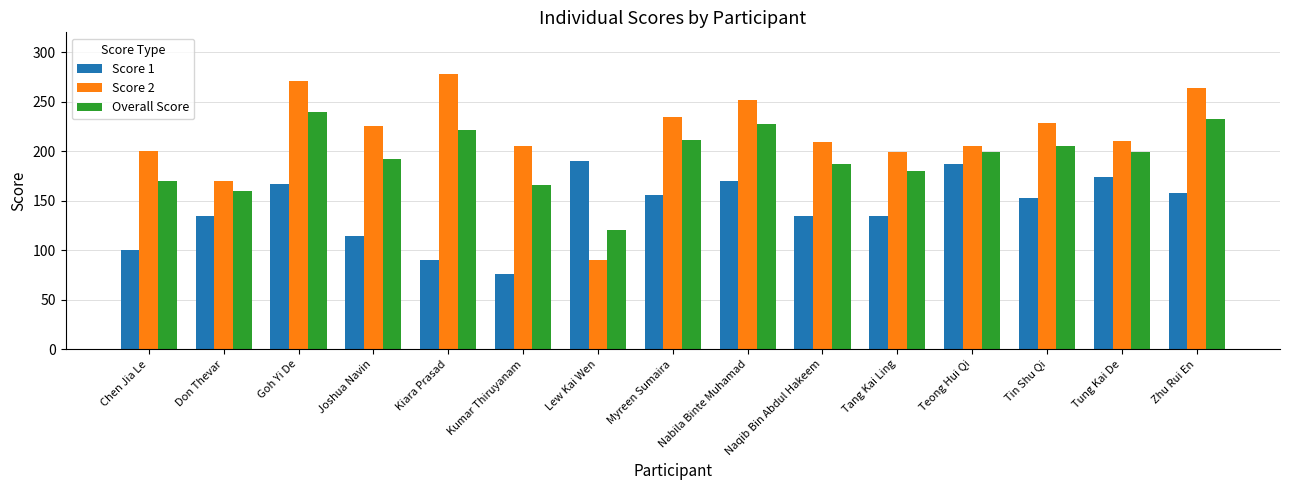

List the series in order of their peak value, highest first.

Score 2, Overall Score, Score 1